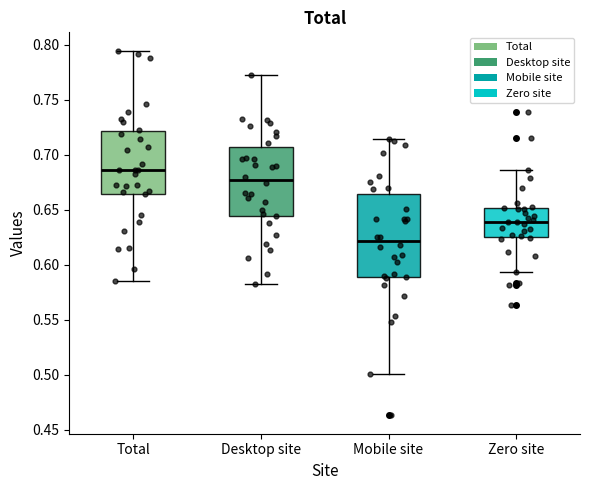

Which box is the tallest, from its lower edge to its upper edge?

Mobile site